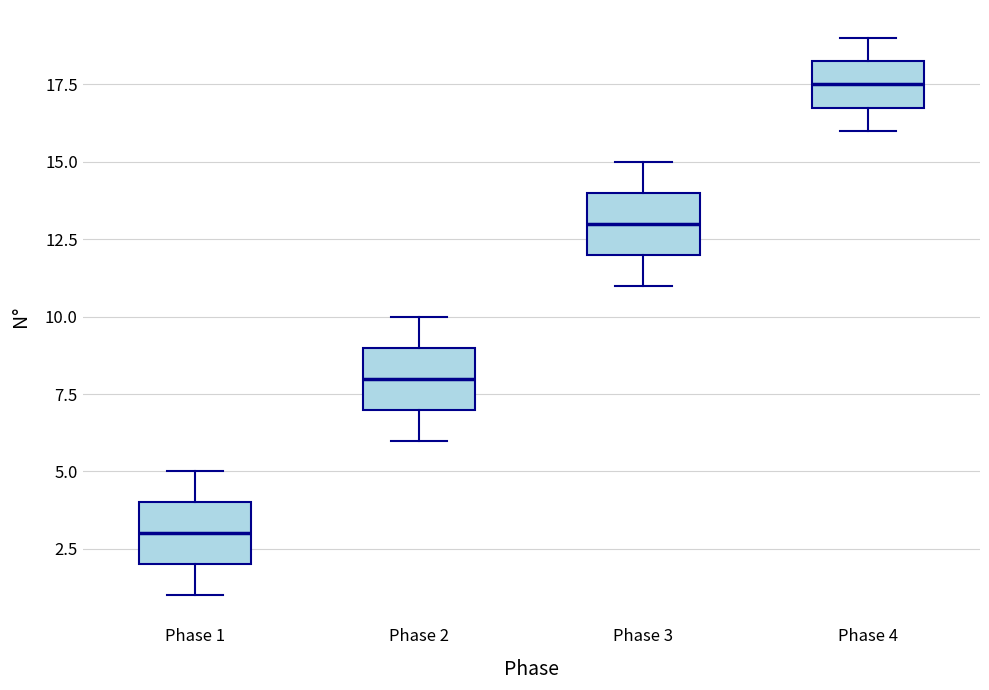

Which box's median line is the lowest?

Phase 1